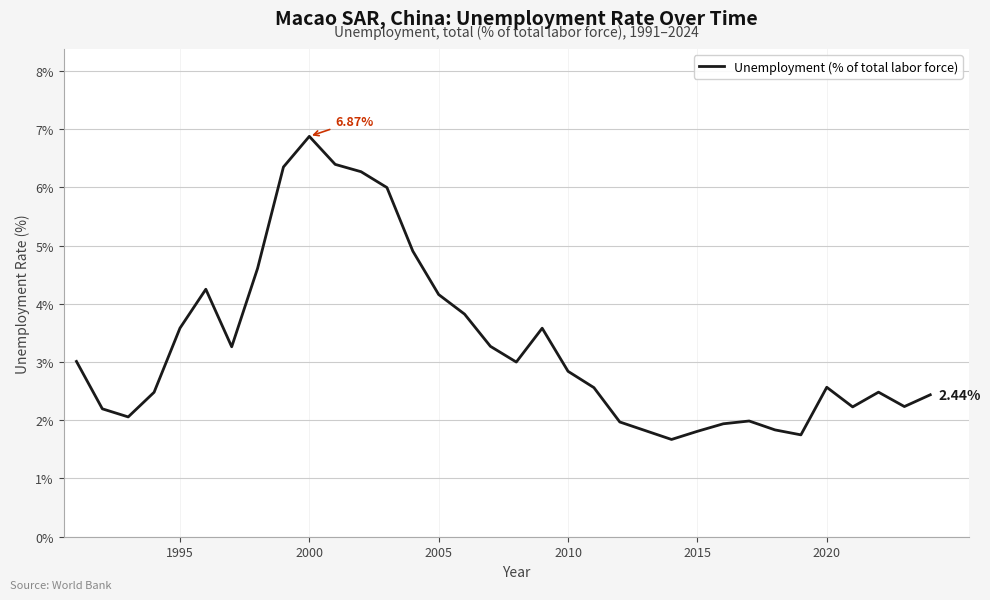

What is the difference between the maximum and minimum values?

5.2